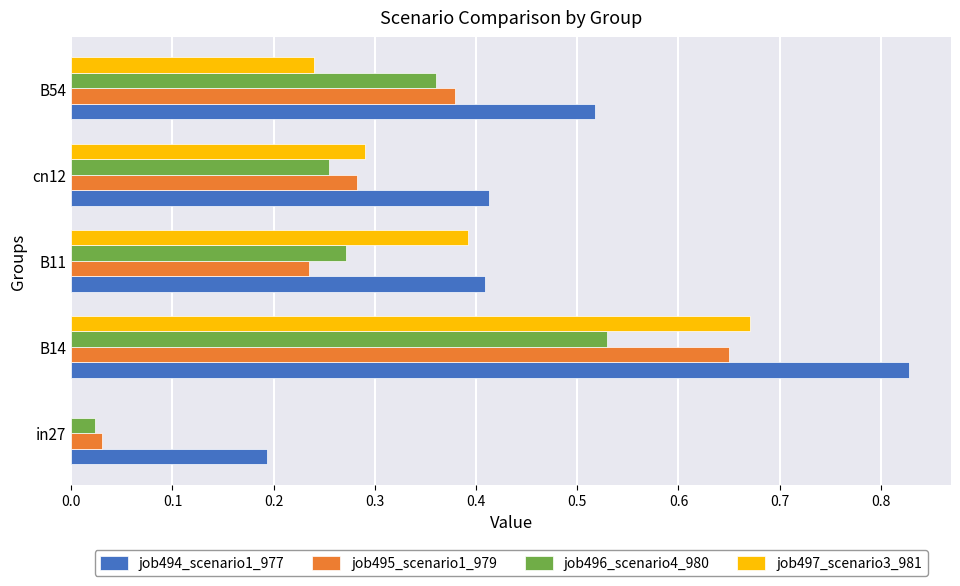

What is the sum of all job494_scenario1_977 values?

2.4